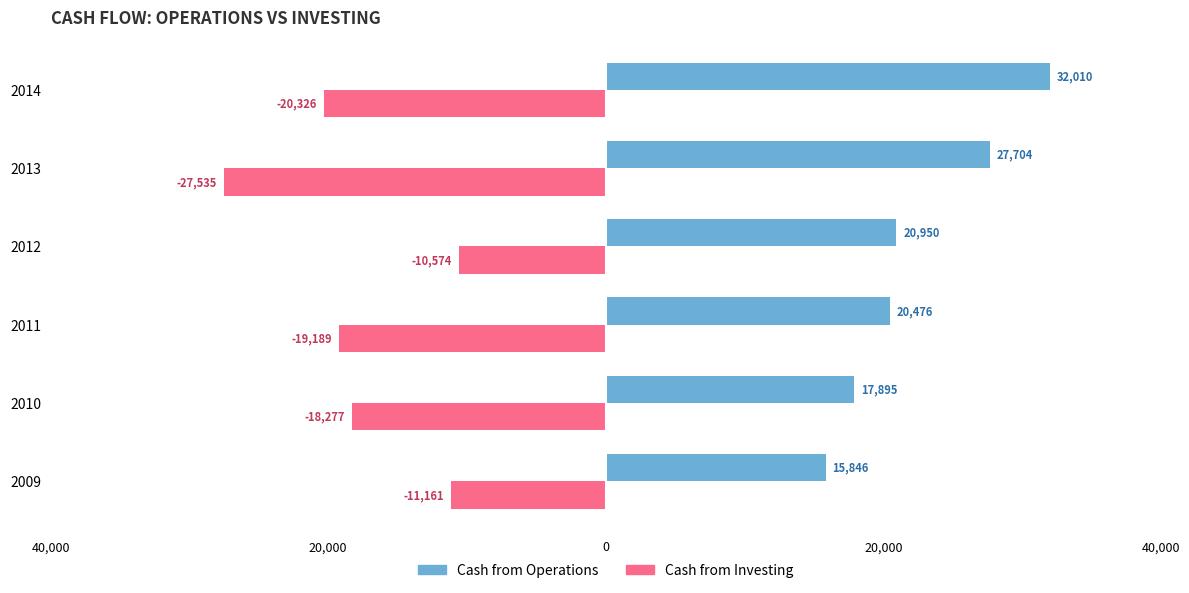

Are the bars horizontal?

Yes